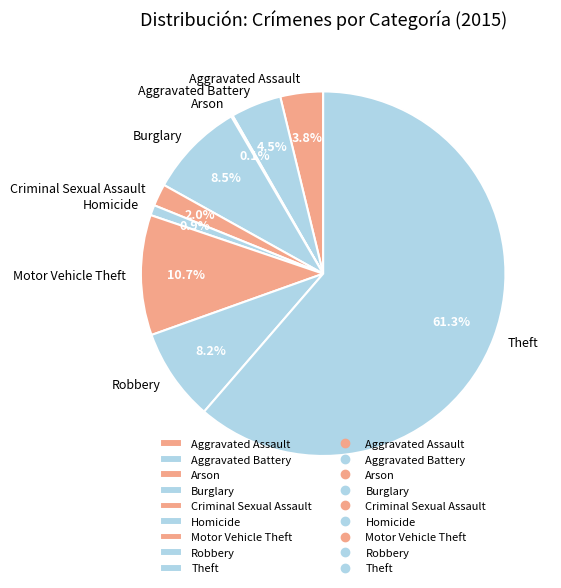

To the nearest percent, what is the difference between the Aggravated Battery and Robbery slice percentages?

4%